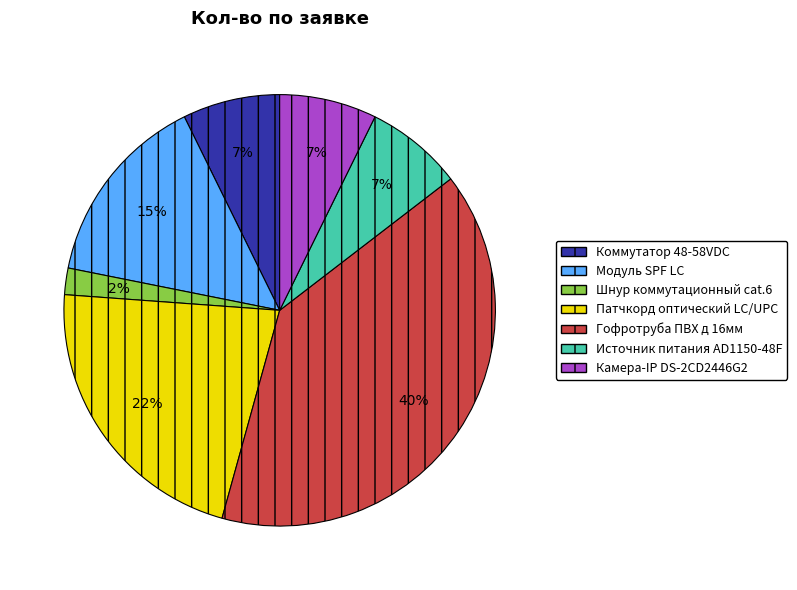

The Патчкорд оптический LC/UPC slice represents 15% of the pie. True or false?

False